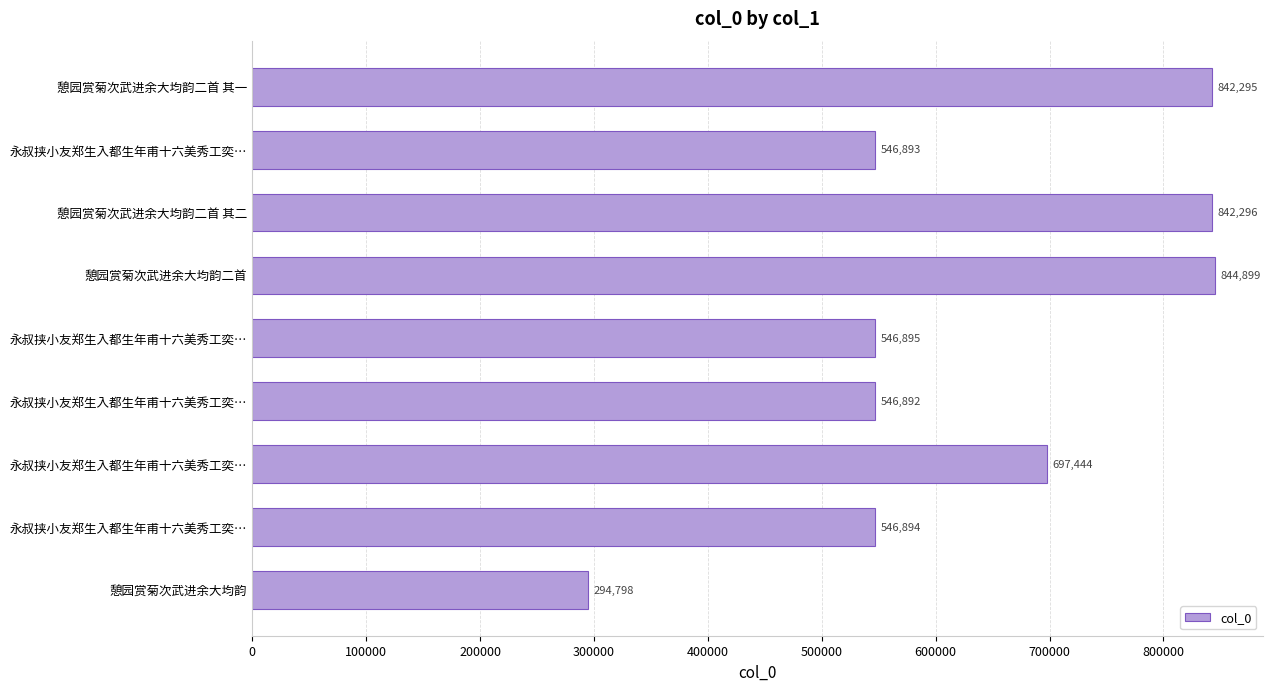

Count the number of data series in this chart.

1